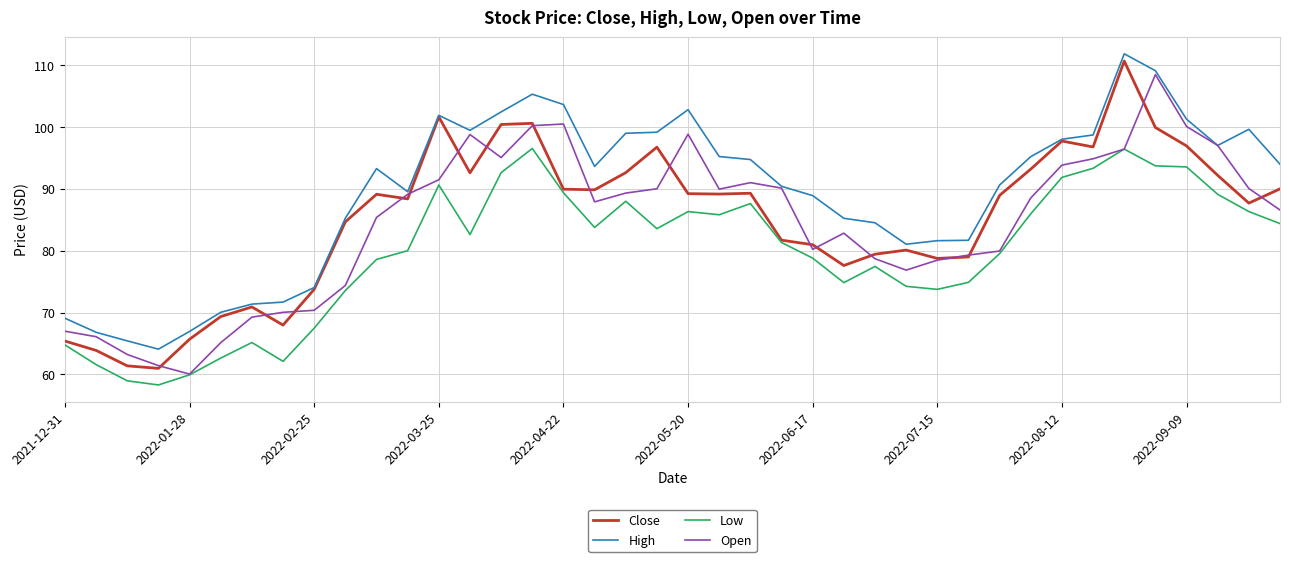

Which series has the largest total across all categories?

High